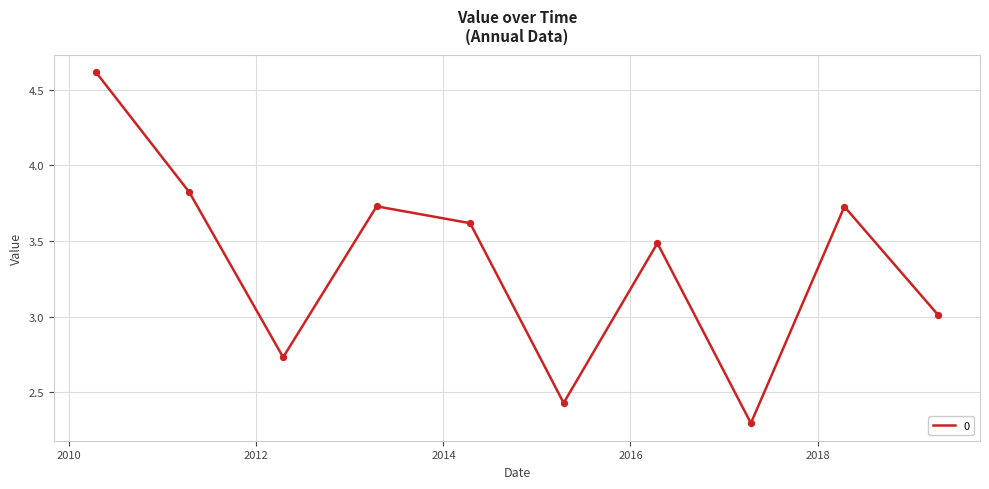

What is the smallest value displayed?

2.3